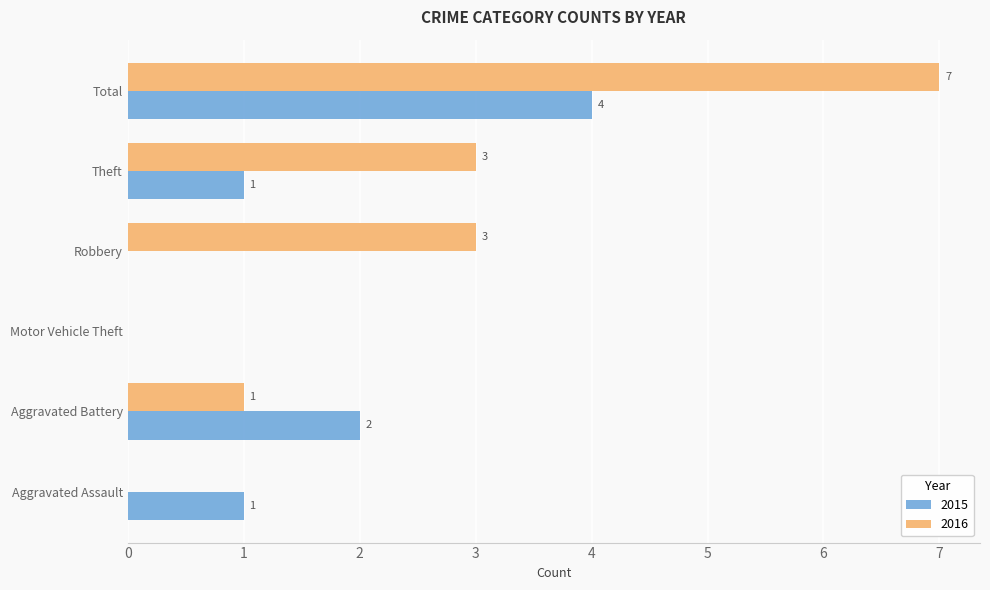

How many 2015 values are between 0 and 2?

5